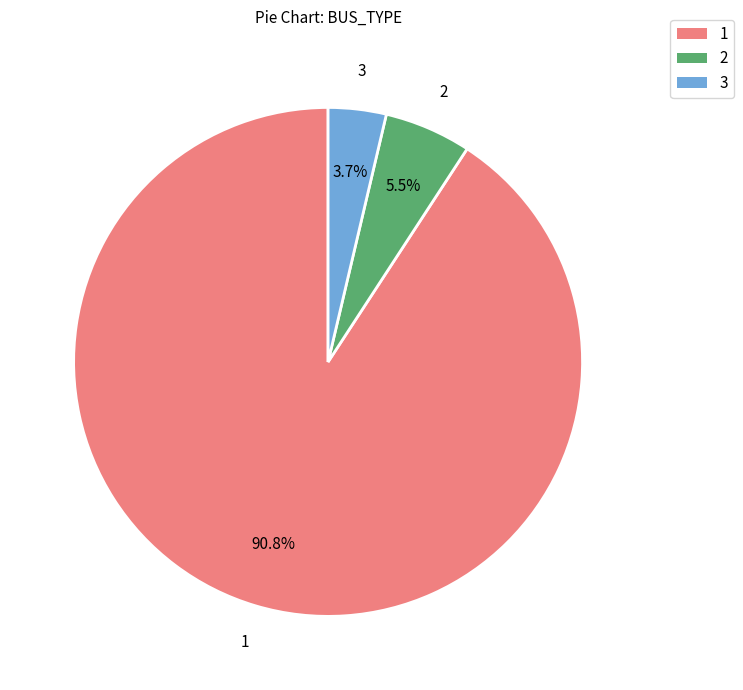

Rank the categories by value from lowest to highest.

3, 2, 1